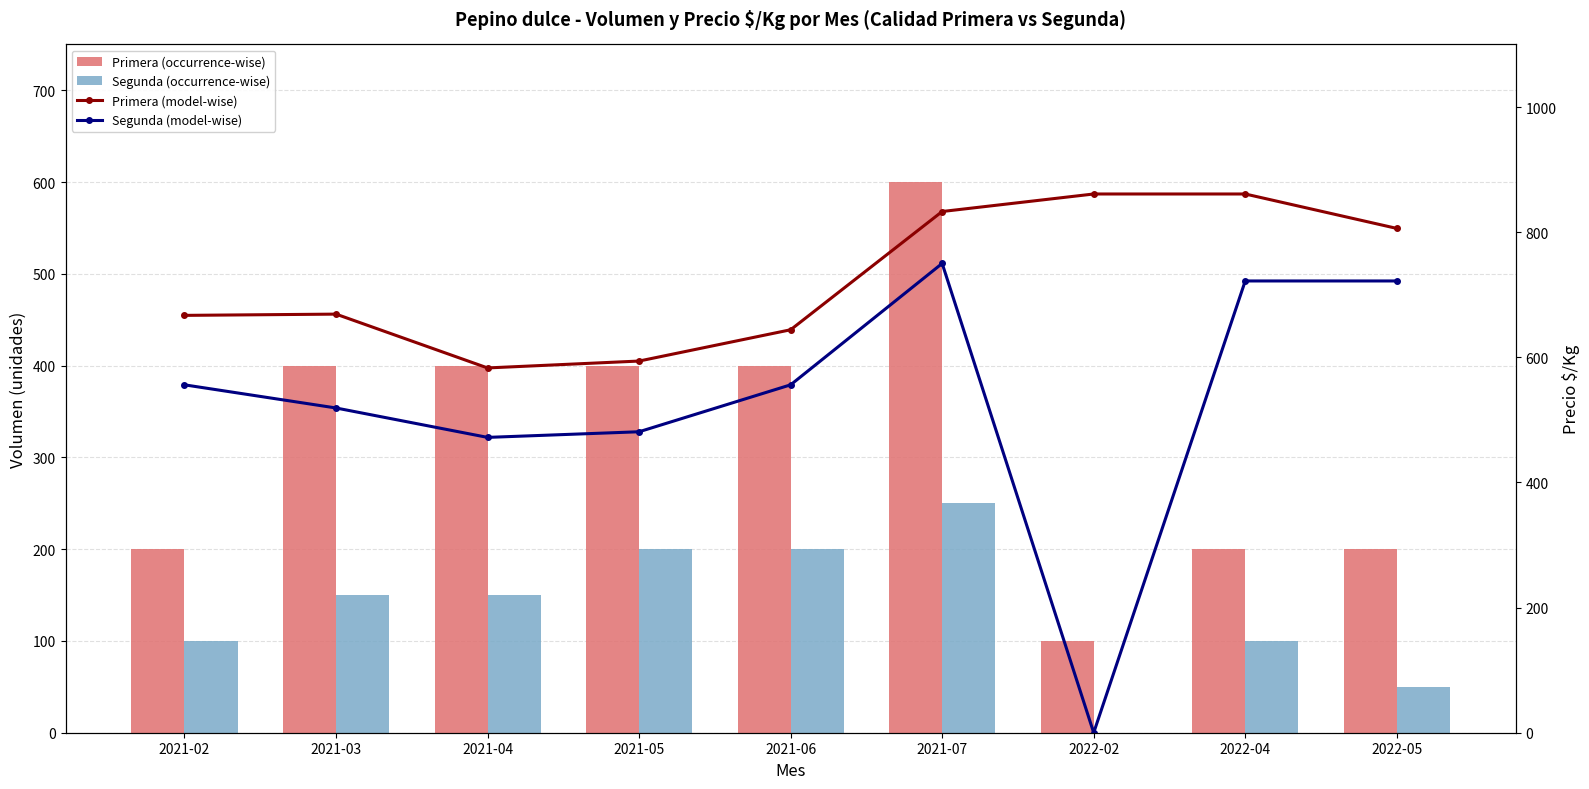

Which series has the widest spread of values?

Segunda (model-wise)